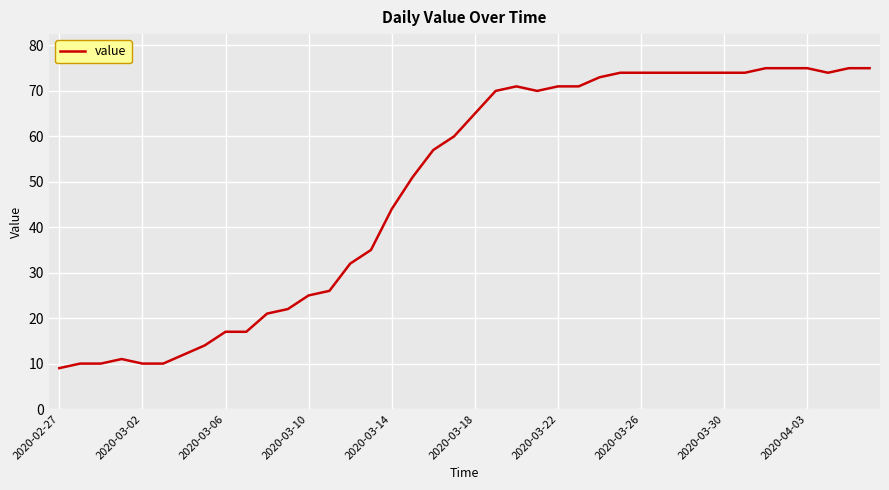

What is the difference between the maximum and minimum values?

66